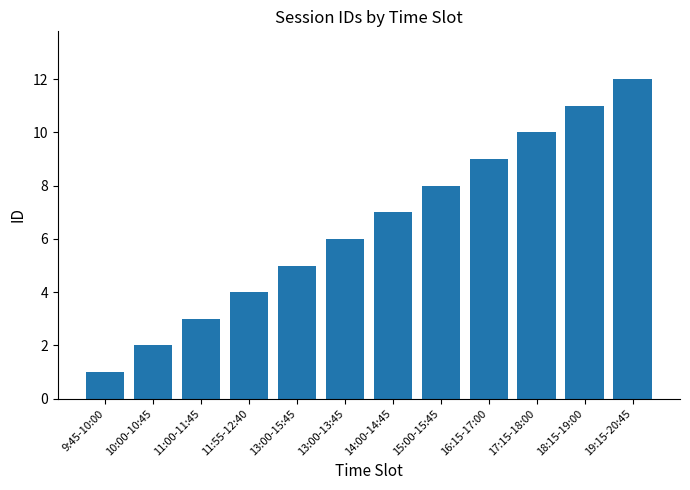

What is the label of the 4th bar from the right?

16:15-17:00